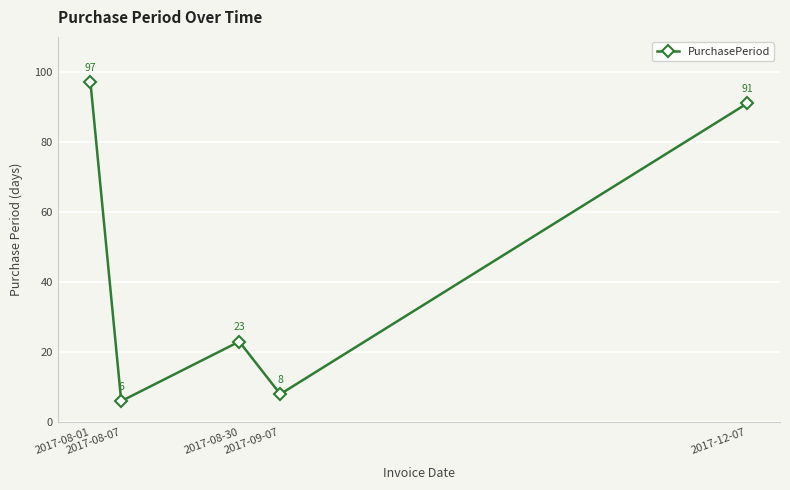

Rank the categories by value from lowest to highest.

2017-08-07, 2017-09-07, 2017-08-30, 2017-12-07, 2017-08-01